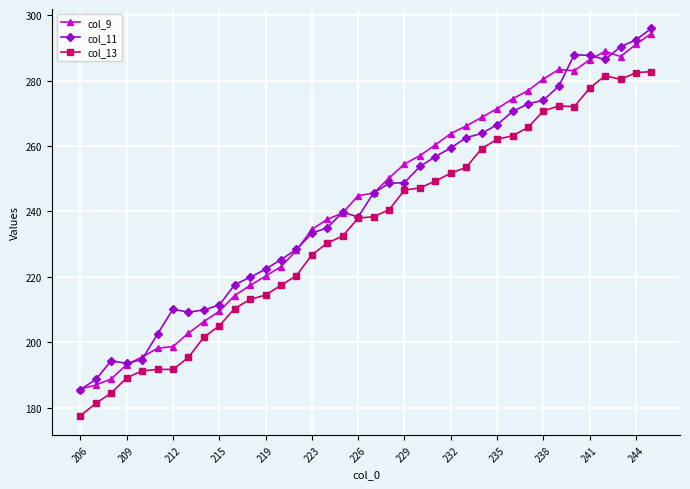

True or false: col_9 and col_13 intersect in this chart.

False